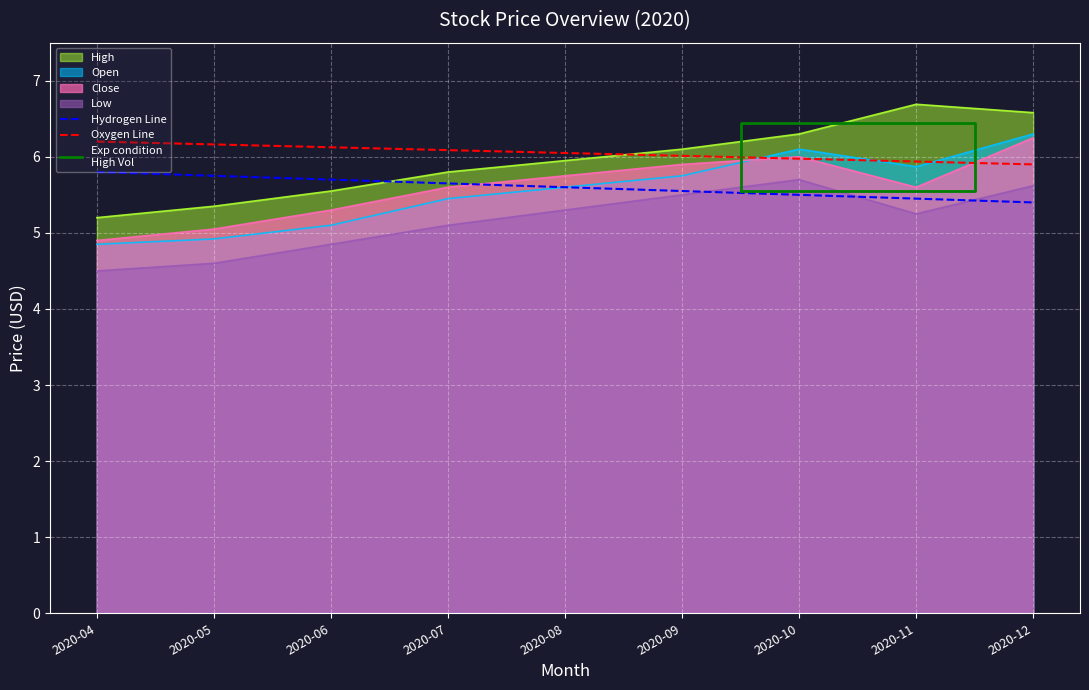

The value of High at 2020-10 is 6.3. True or false?

True